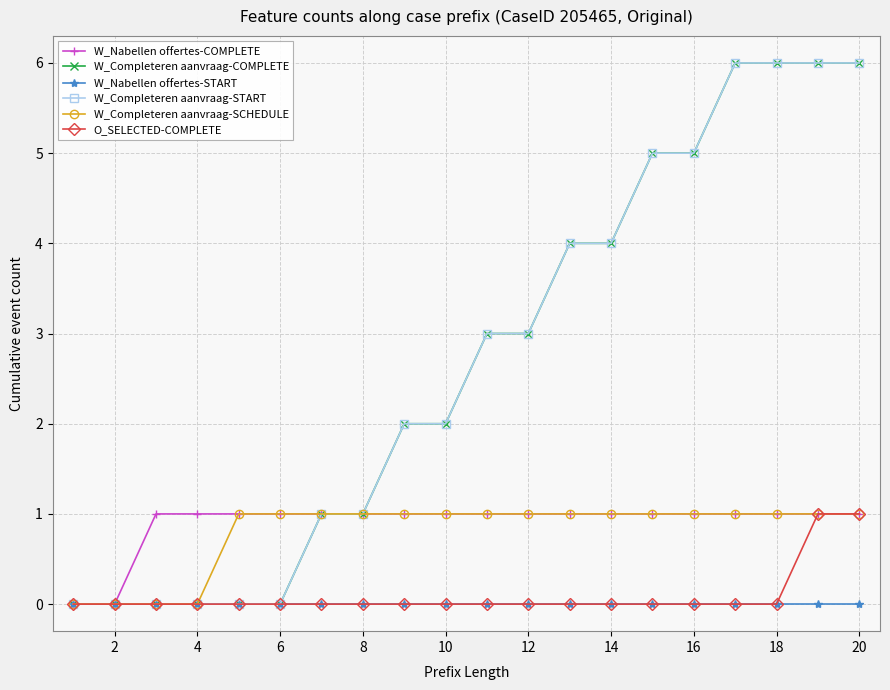

Does the chart have visible grid lines?

Yes